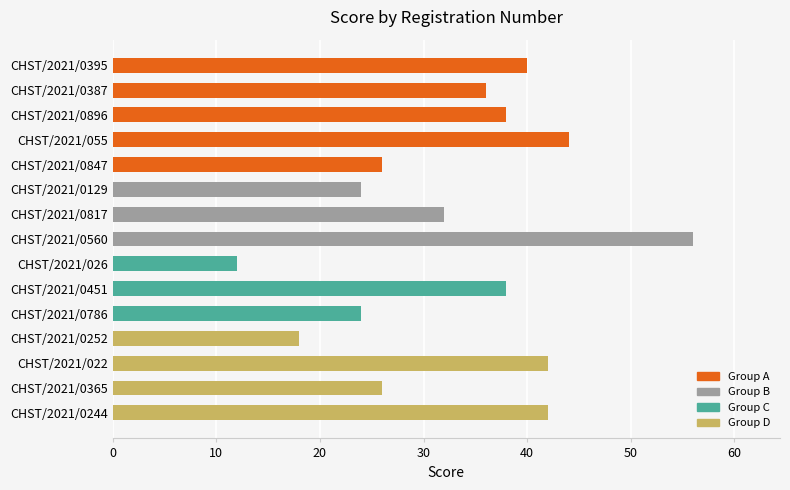

What is the change in value from CHST/2021/0387 to CHST/2021/022?

+6